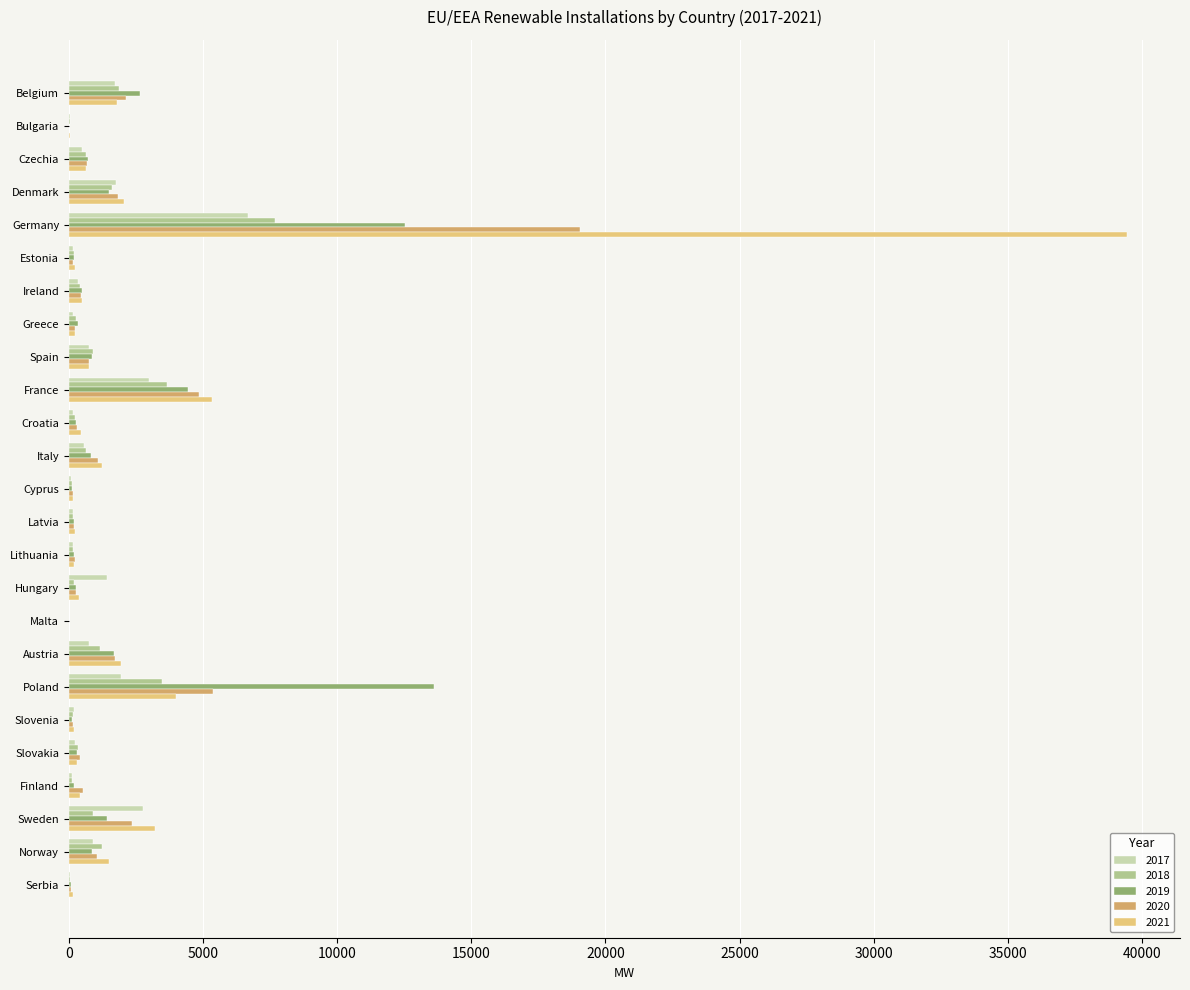

At which category is the sum across all series the highest?

Germany